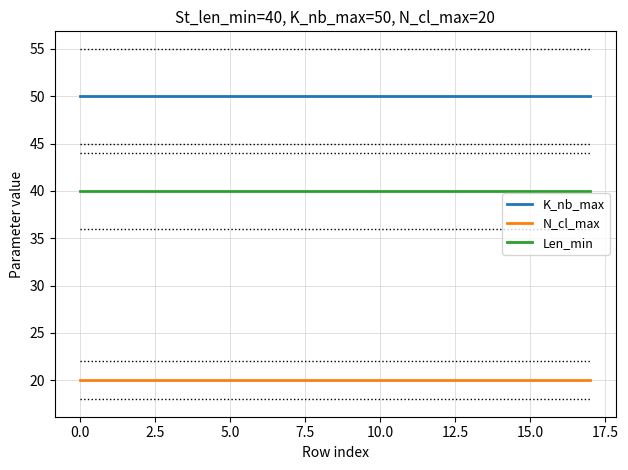

Rank the series by their average value, from highest to lowest.

K_nb_max, Len_min, N_cl_max